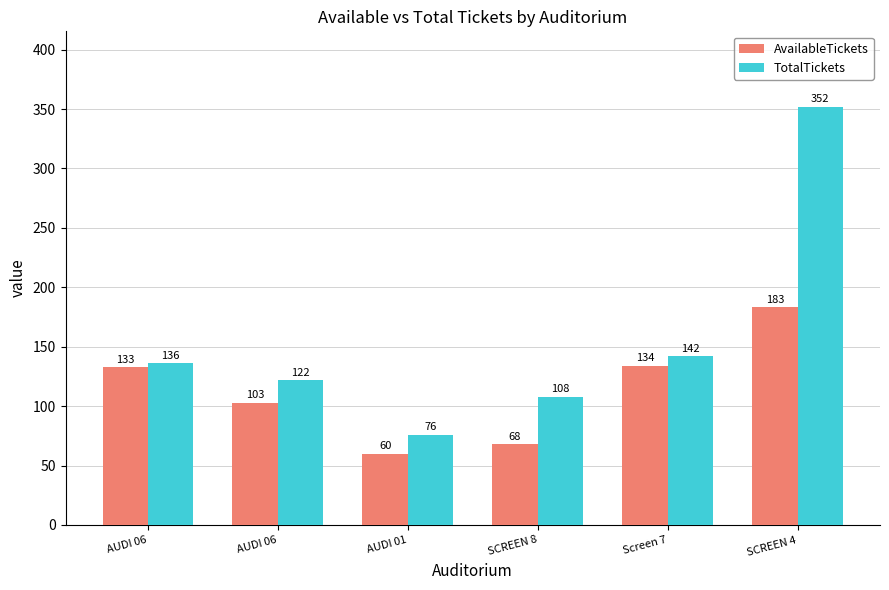

At which label does TotalTickets reach its peak?

SCREEN 4